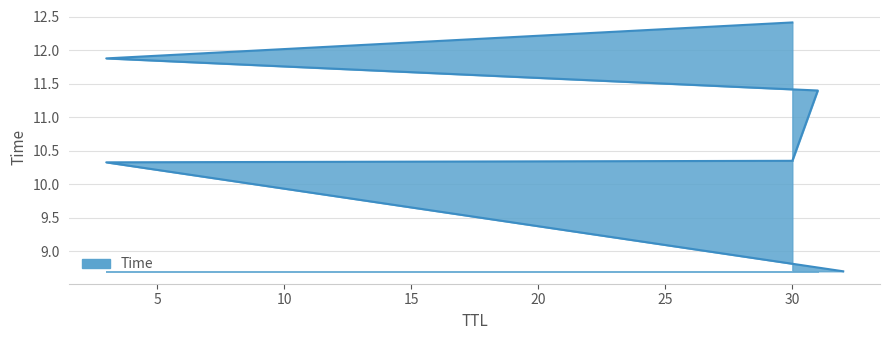

What is the maximum value shown in the chart?

12.4